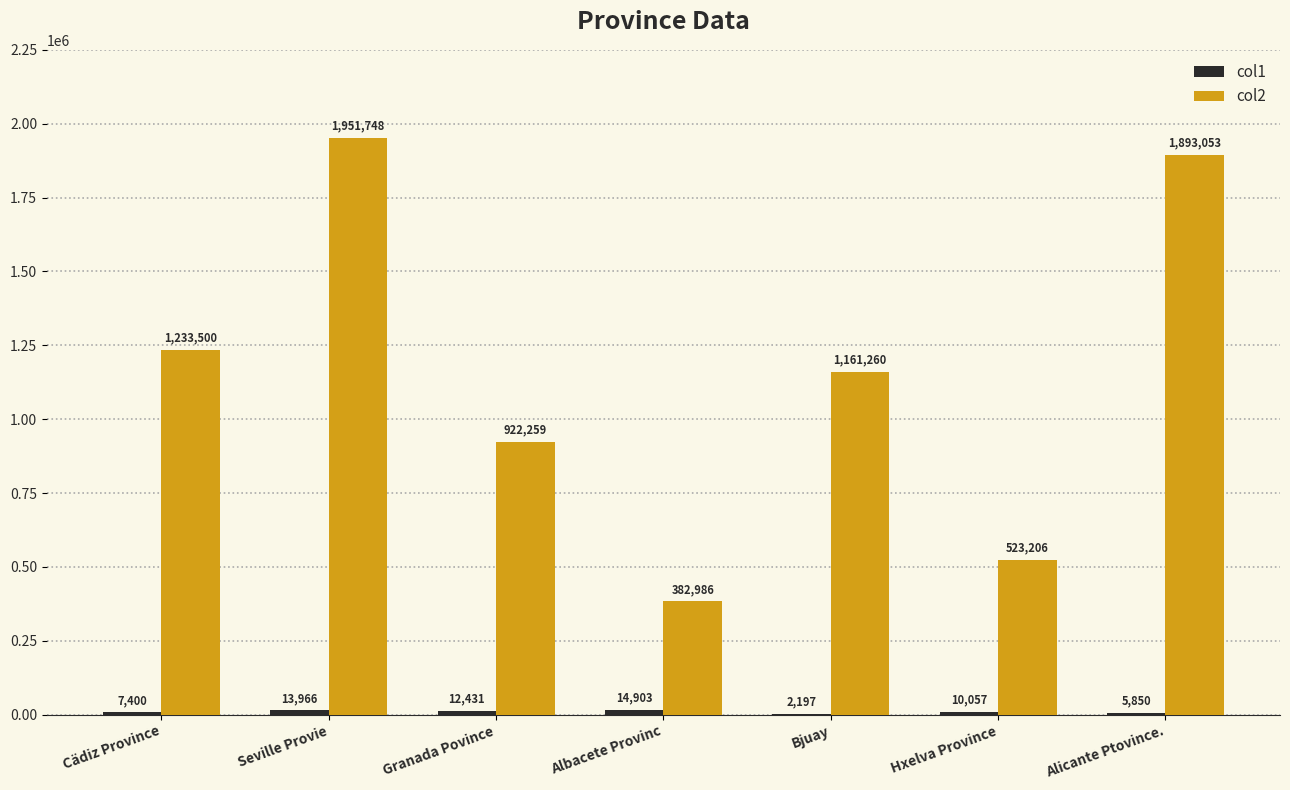

At which category is the sum across all series the highest?

Seville Provie